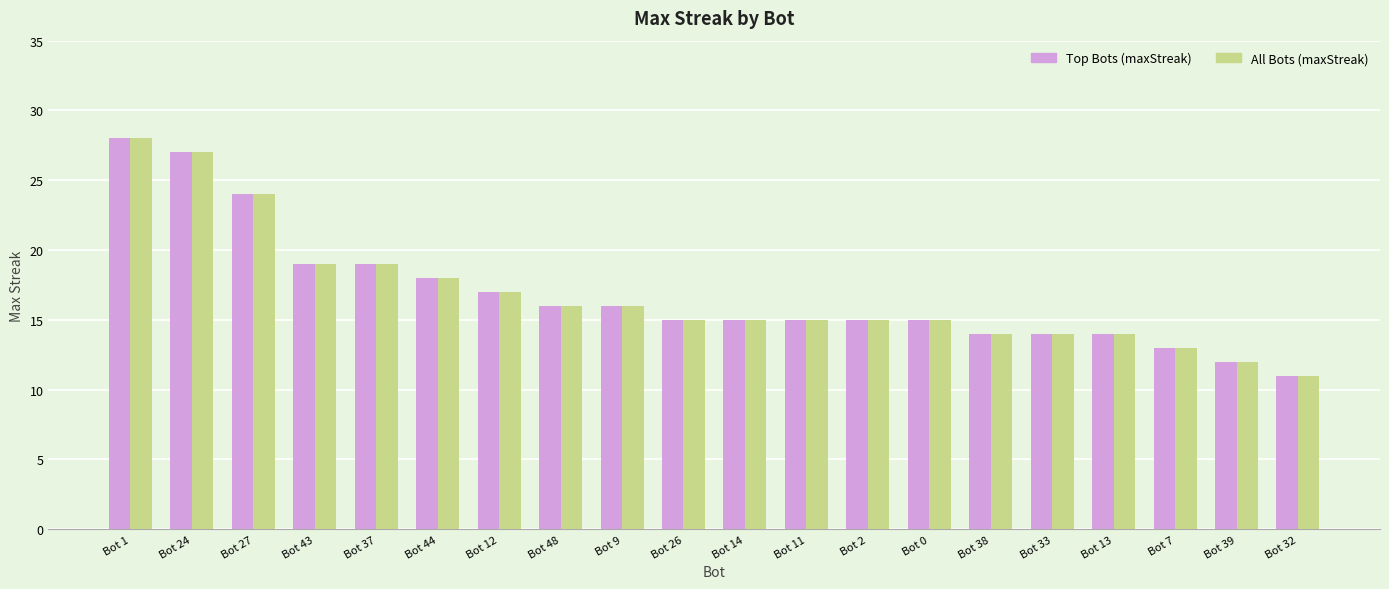

What is the difference between the Top Bots (maxStreak) values at Bot 44 and Bot 38?

4